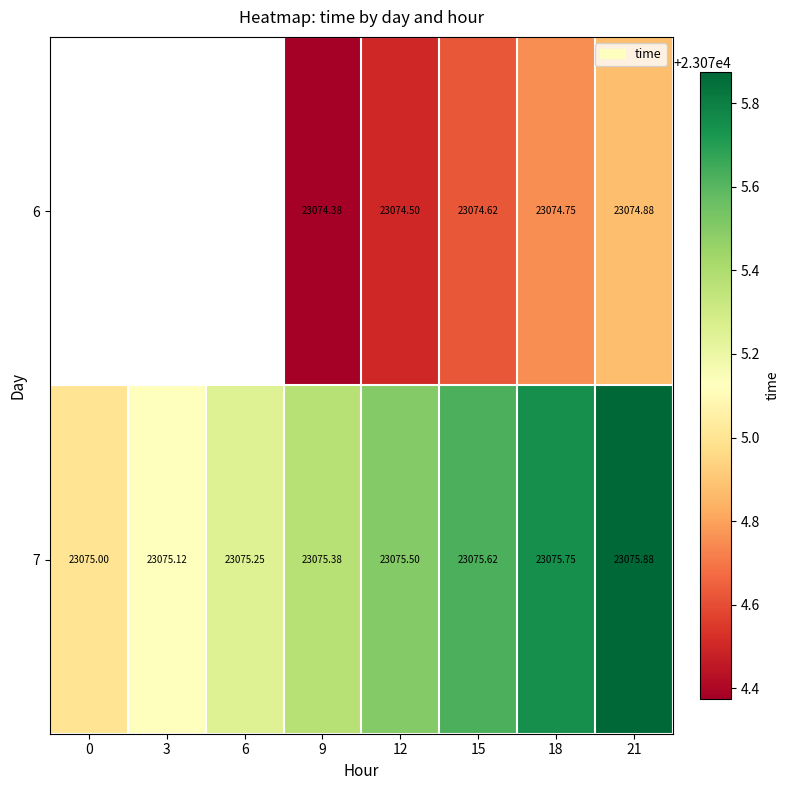

What is the total value across all series at 12?

46150.0